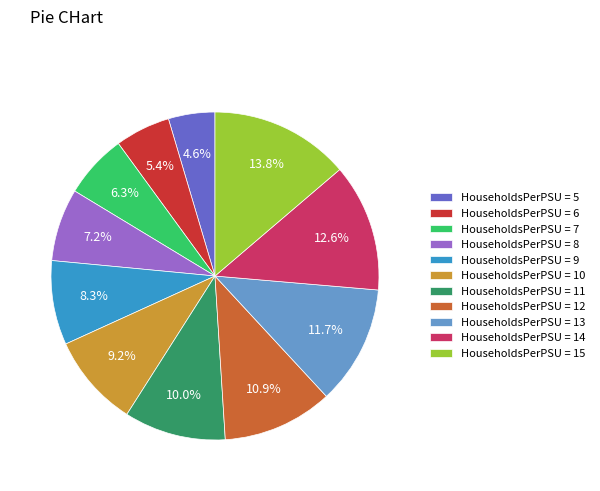

Between HouseholdsPerPSU = 6 and HouseholdsPerPSU = 7, which is larger?

HouseholdsPerPSU = 7